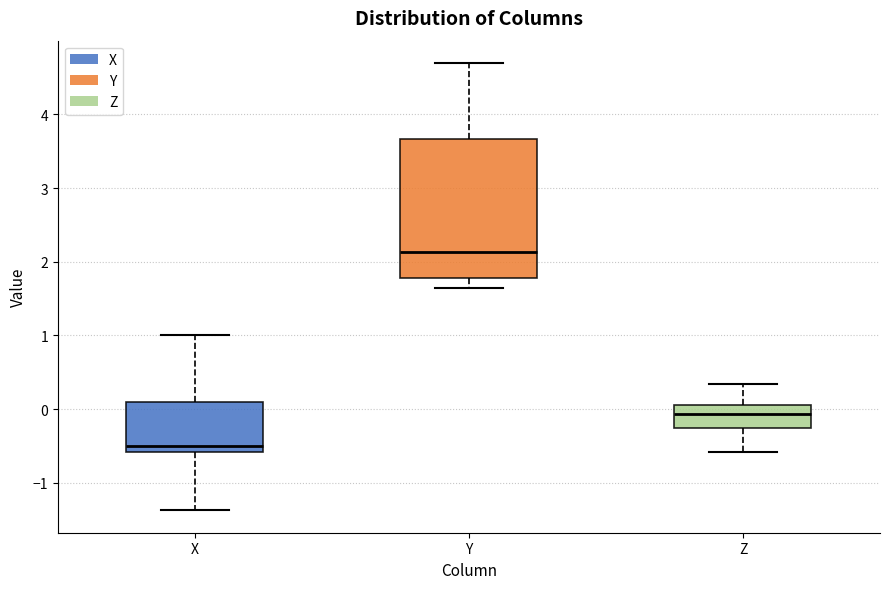

Which box is the tallest, from its lower edge to its upper edge?

Y